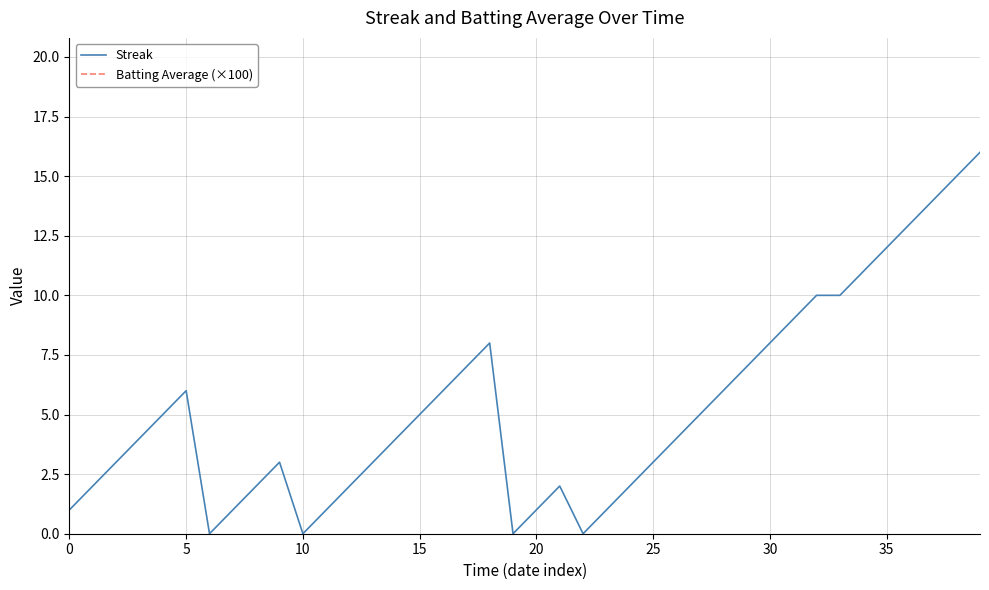

True or false: Batting Average (×100) and Streak intersect in this chart.

False